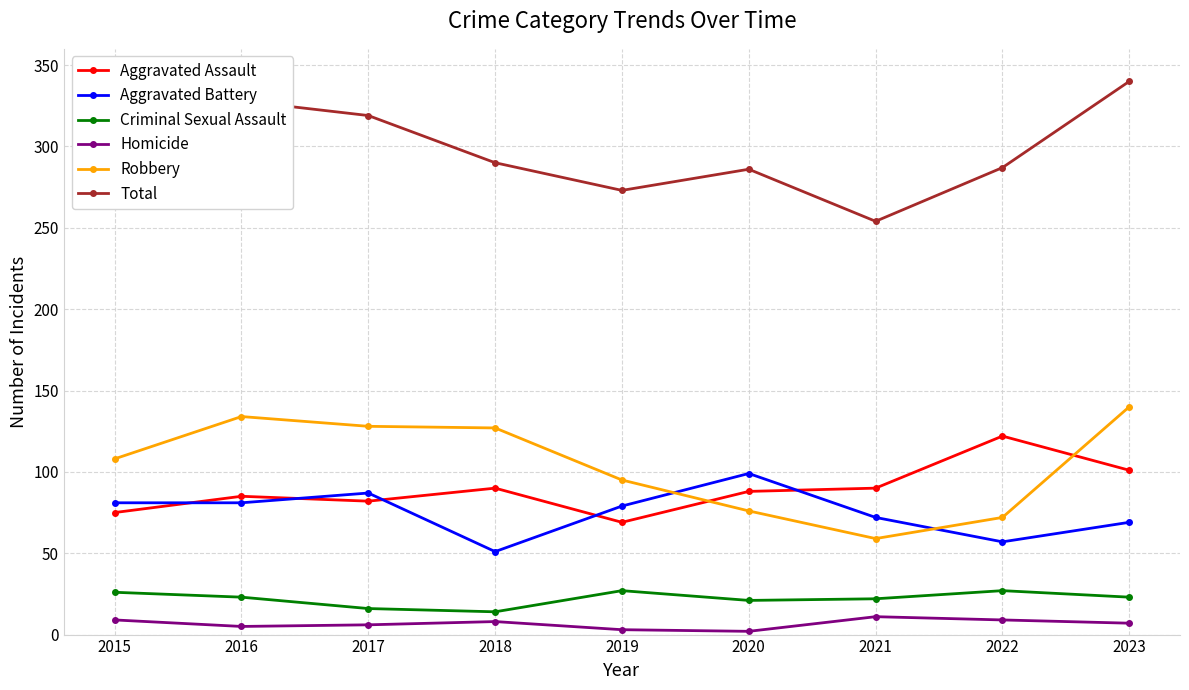

List the series in order of their peak value, lowest first.

Homicide, Criminal Sexual Assault, Aggravated Battery, Aggravated Assault, Robbery, Total